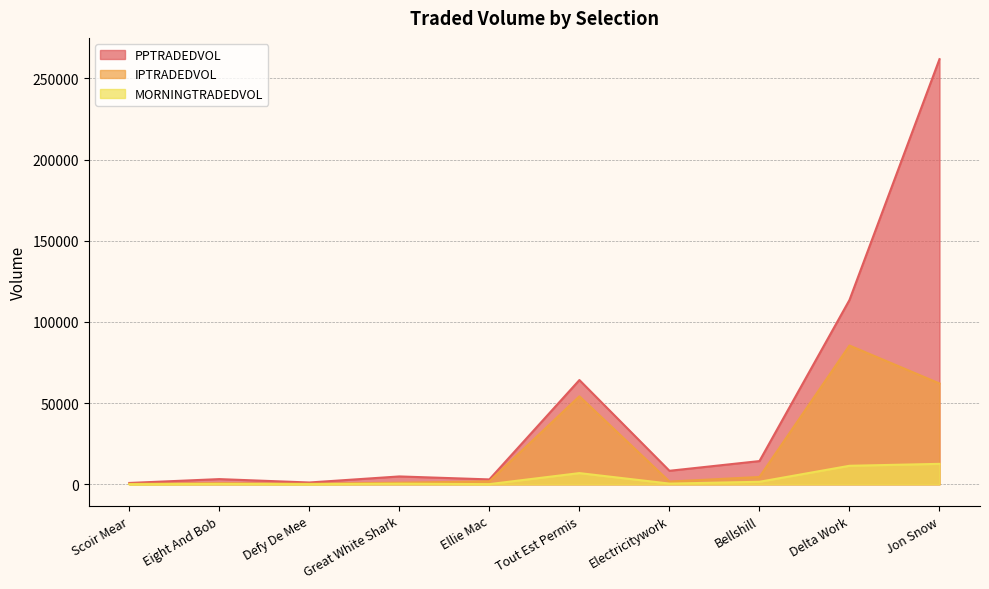

Count the number of categories in the chart.

10